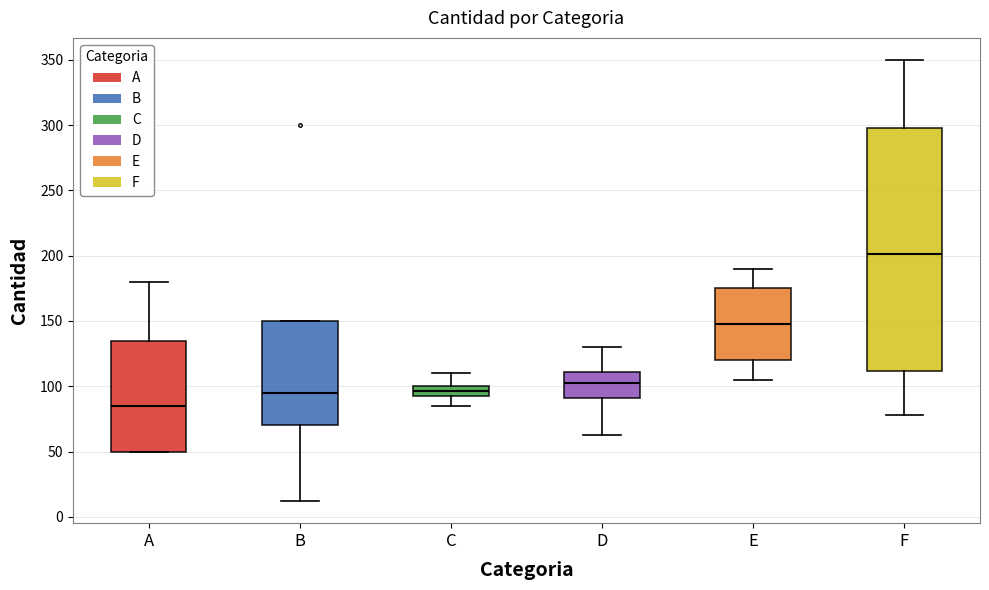

Reading left to right, read every box against the y-axis: the position of its median line, the range the box covers, and the ends of its whiskers. The values are not printed on the chart, so give them approximately, as read against the axis.

A: median 85, box 50 to 135, whiskers 50 to 180
B: median 95, box 70 to 150, whiskers 10 to 150
C: median 95 (inside the box), box 95 to 100, whiskers 85 to 110
D: median 105, box 90 to 110, whiskers 65 to 130
E: median 150, box 120 to 175, whiskers 105 to 190
F: median 200, box 110 to 300, whiskers 80 to 350